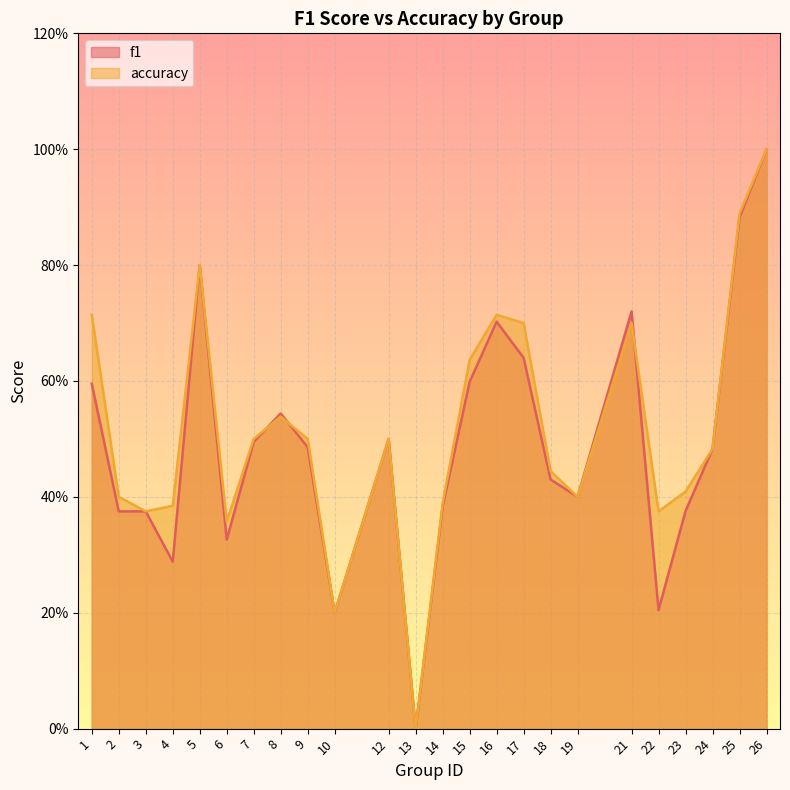

Which series has the largest total across all categories?

accuracy